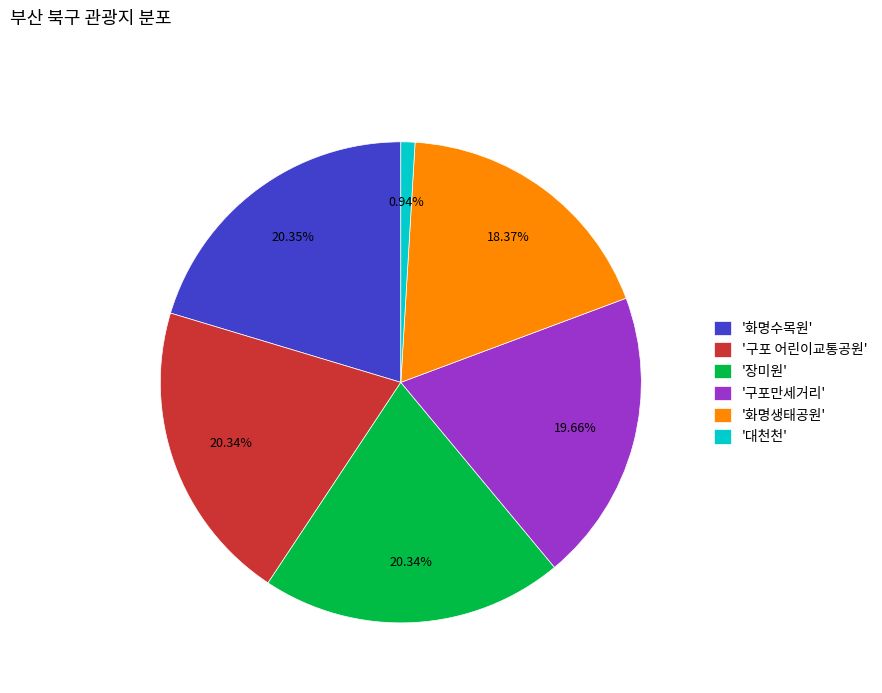

To the nearest percent, what is the average slice percentage?

17%